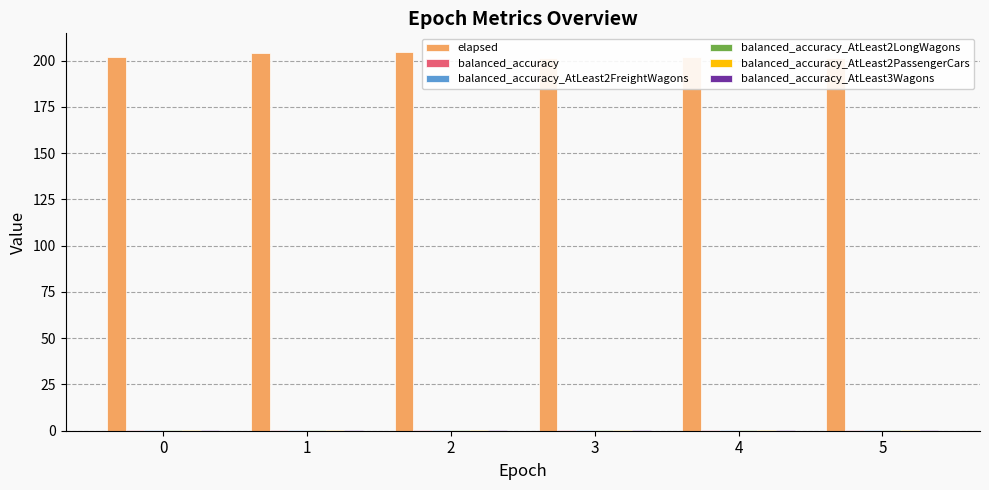

Is it true that balanced_accuracy_AtLeast2PassengerCars equals 0.5 at 3?

True